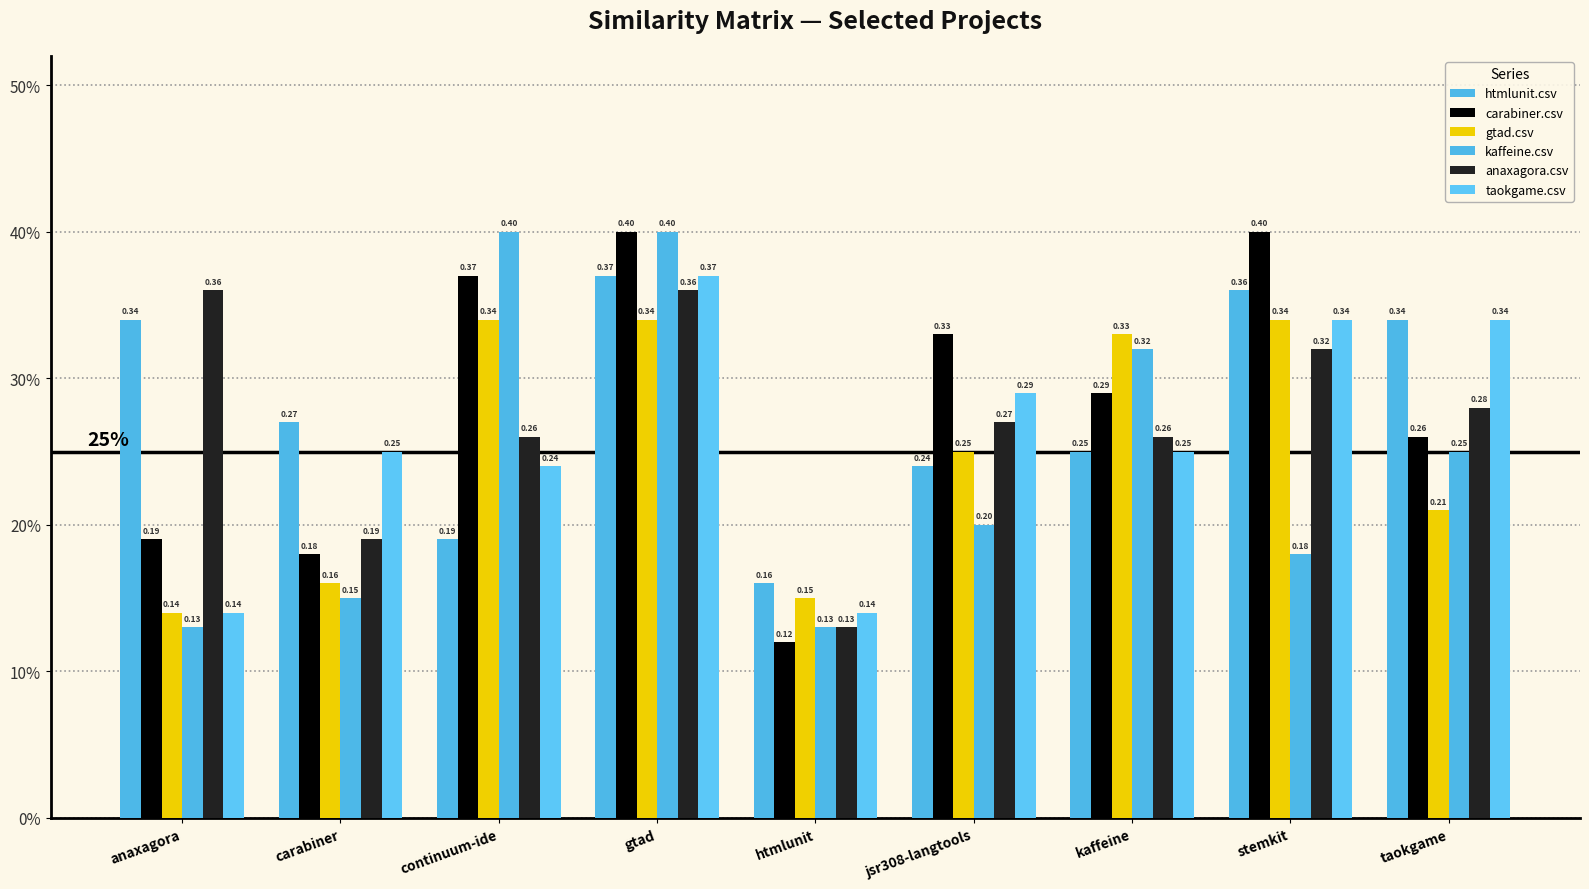

The value of kaffeine.csv at taokgame is 0.2. True or false?

True